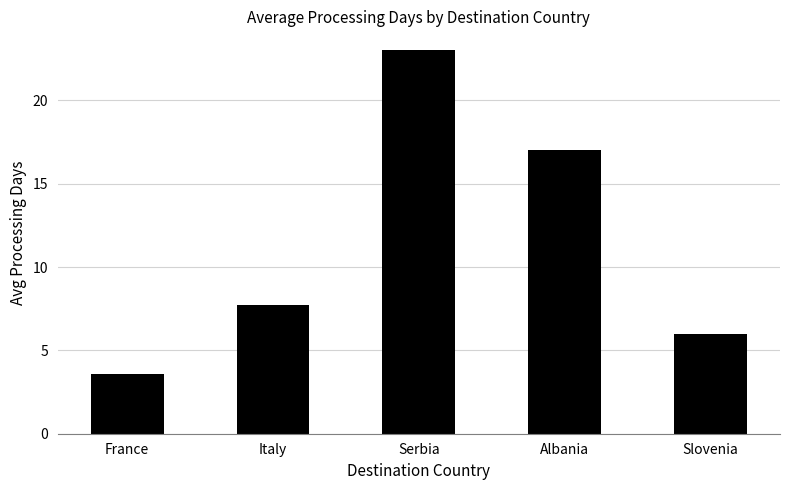

Where is the data nearest to the value 13?

Albania